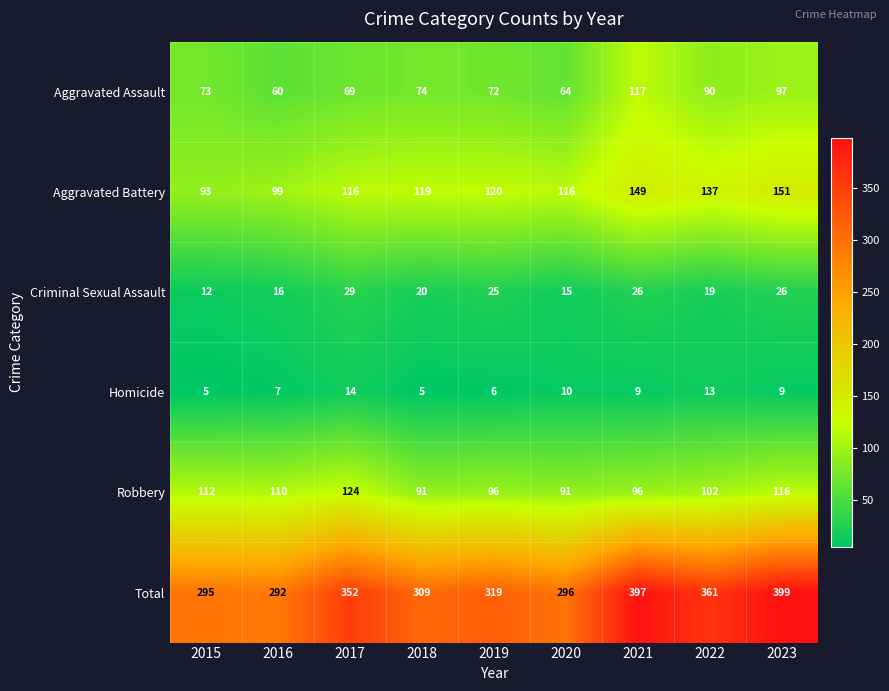

How many categories are shown in the chart?

9